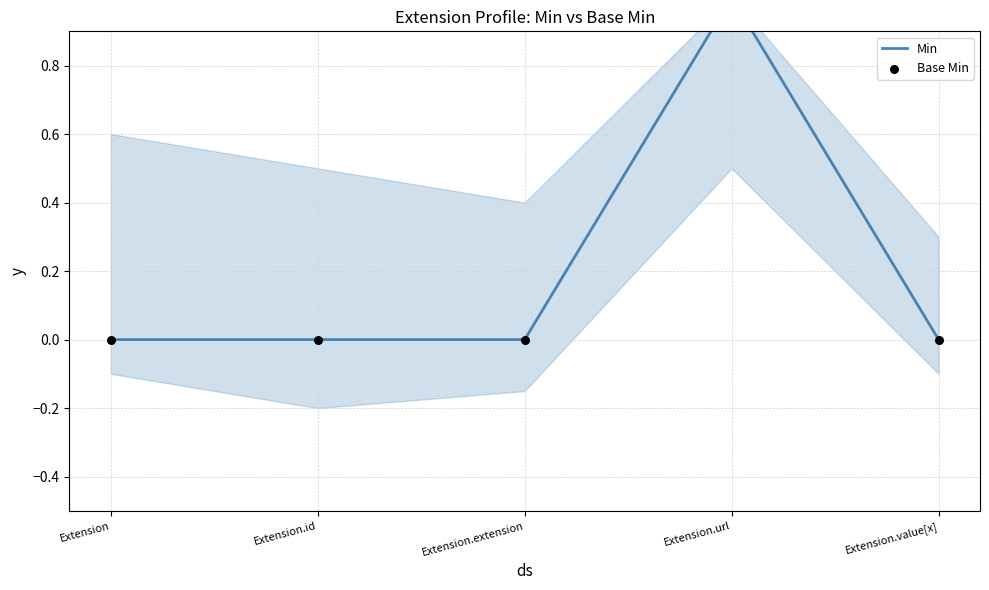

At how many categories does at least one series exceed 0?

1